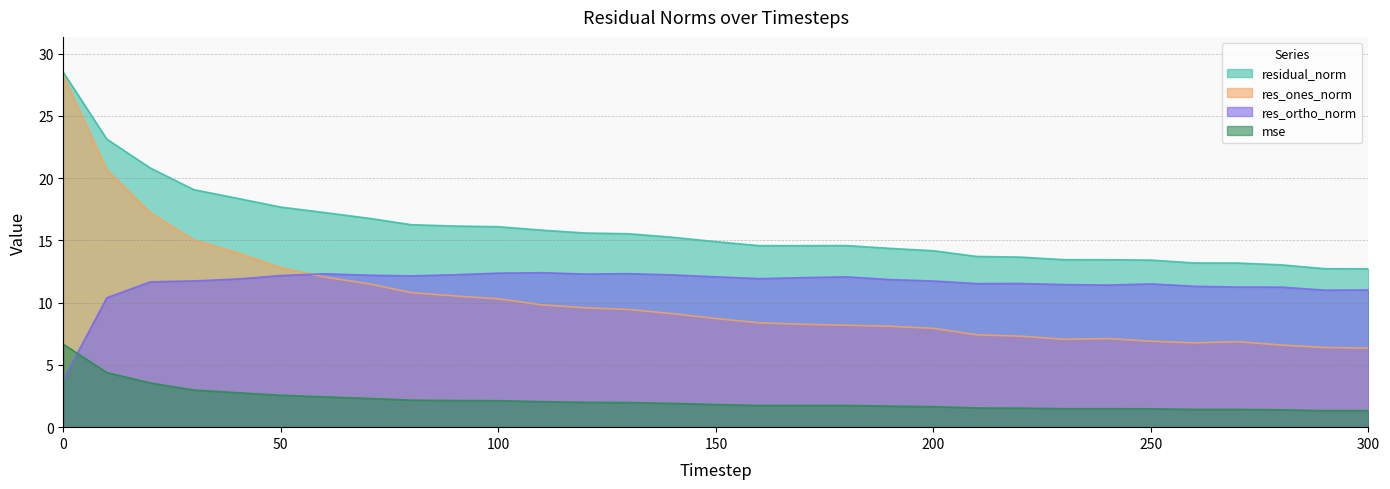

What is the greatest value displayed?

28.5